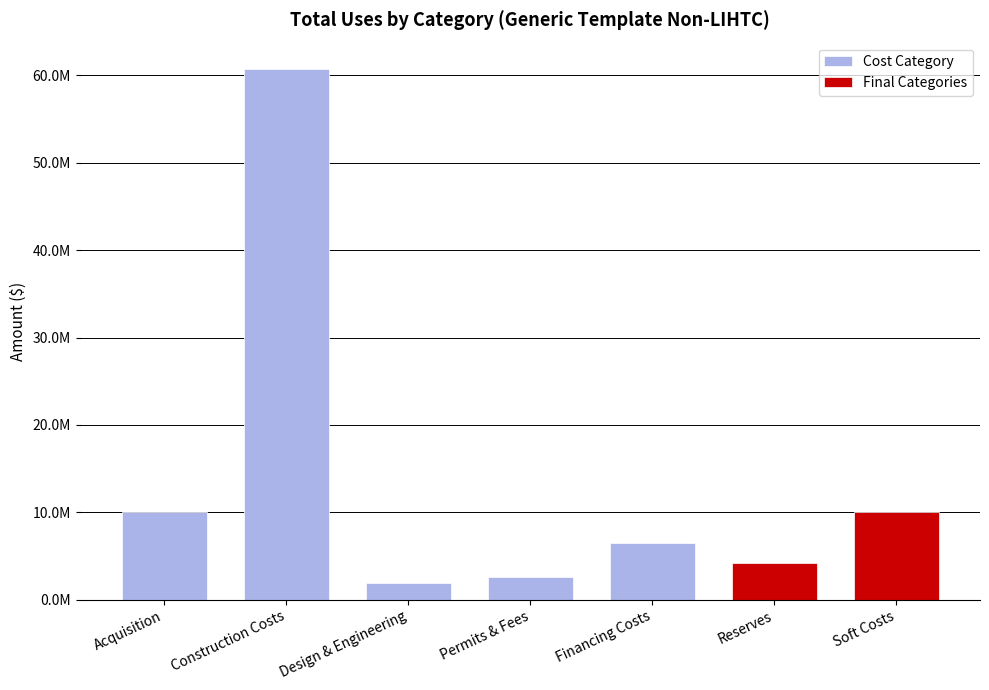

What position from the left is Reserves?

6